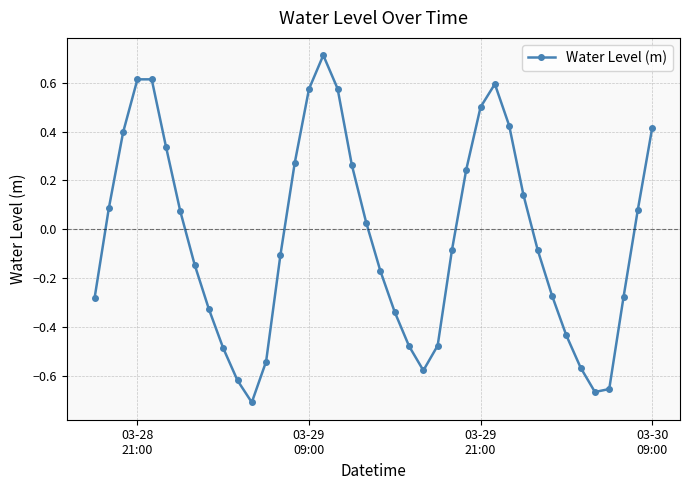

What is the difference between the maximum and second lowest values?

1.4